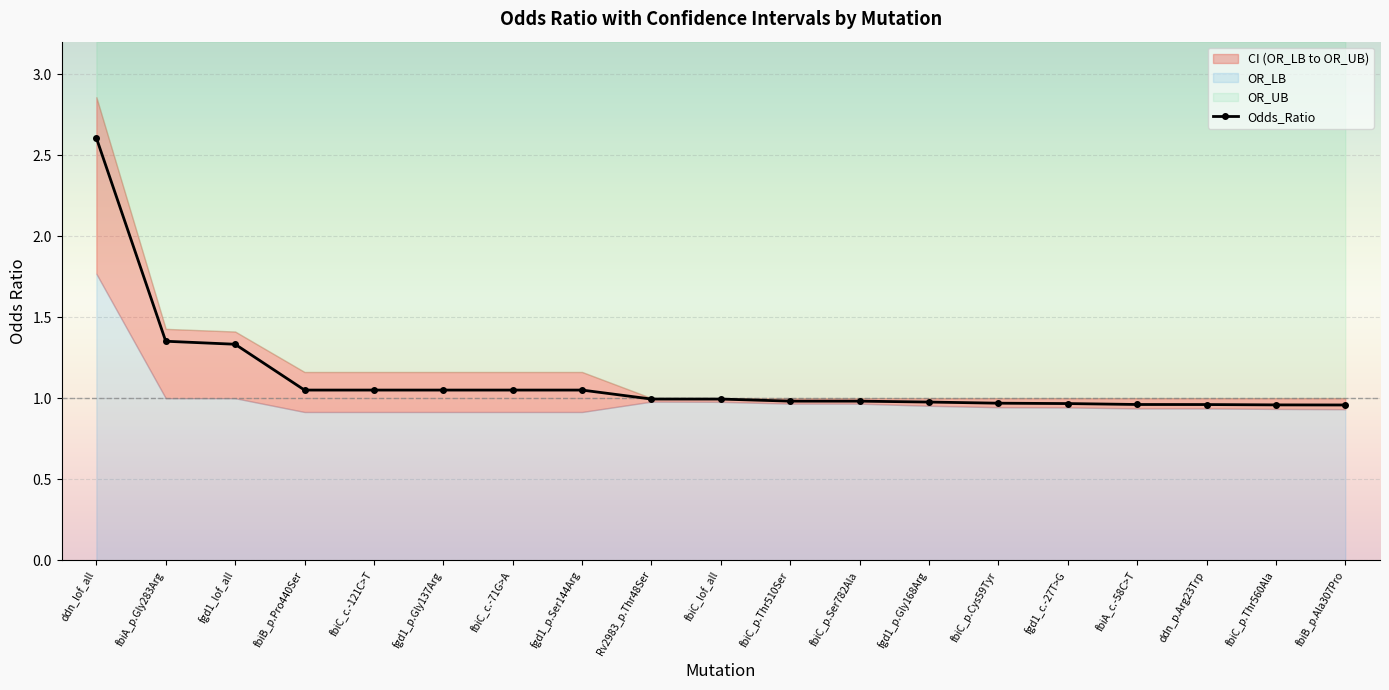

What is the sum of all values?

21.2